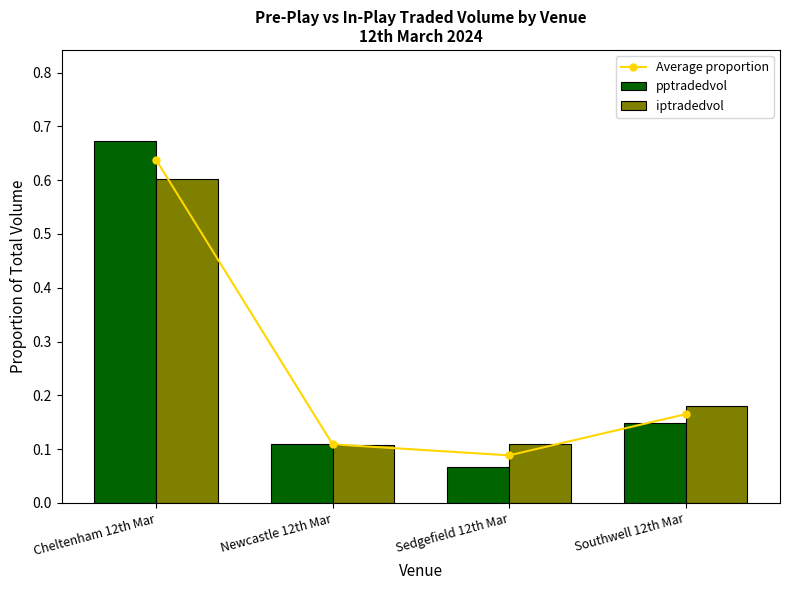

Which category has the highest value in the pptradedvol series?

Cheltenham 12th Mar